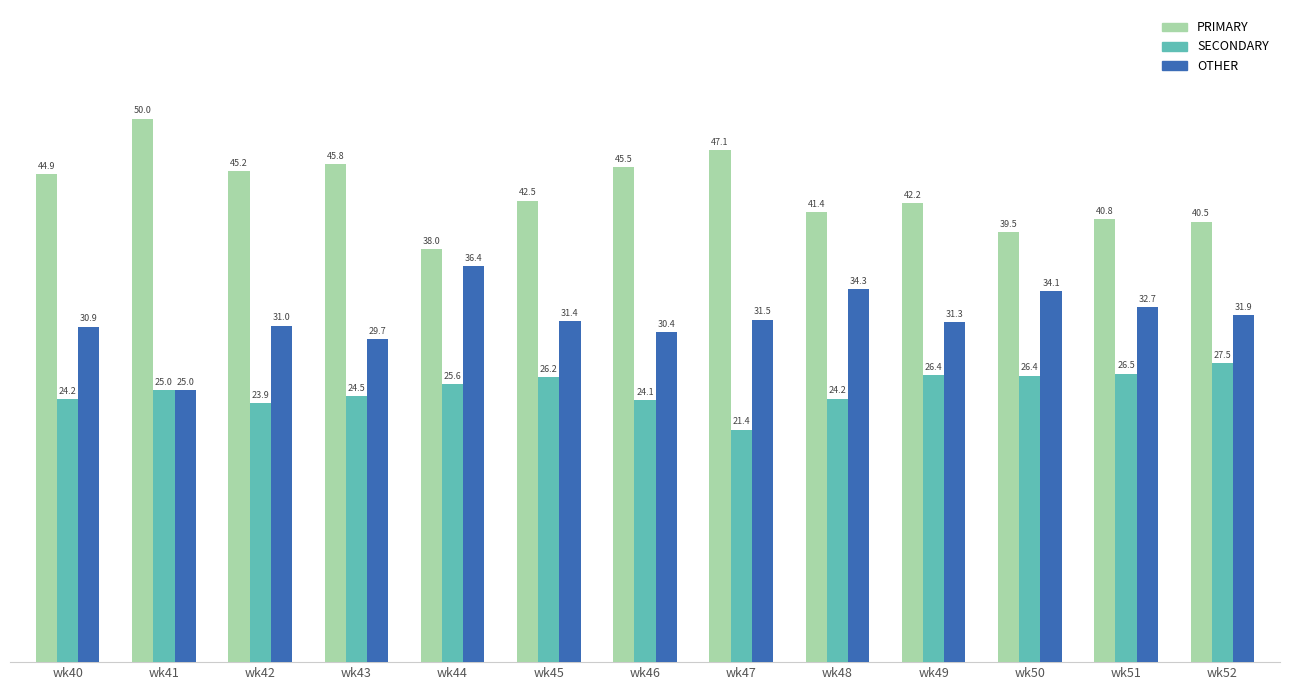

At how many categories does at least one series exceed 44?

6